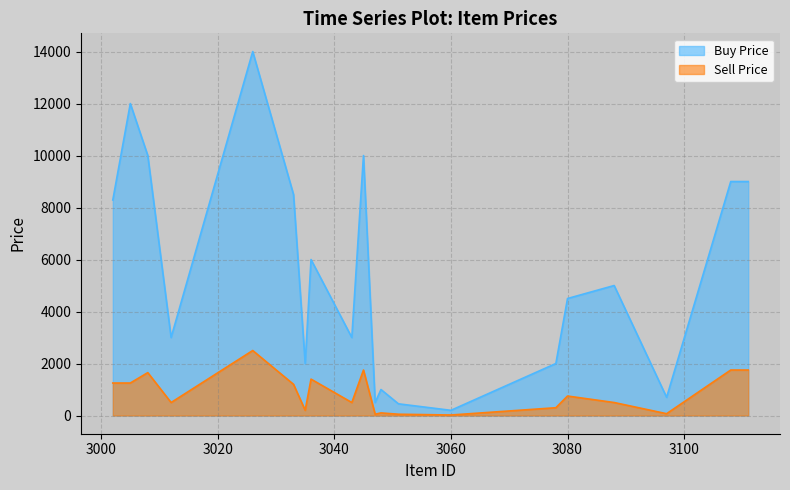

Which label corresponds to the largest value in the chart?

3026